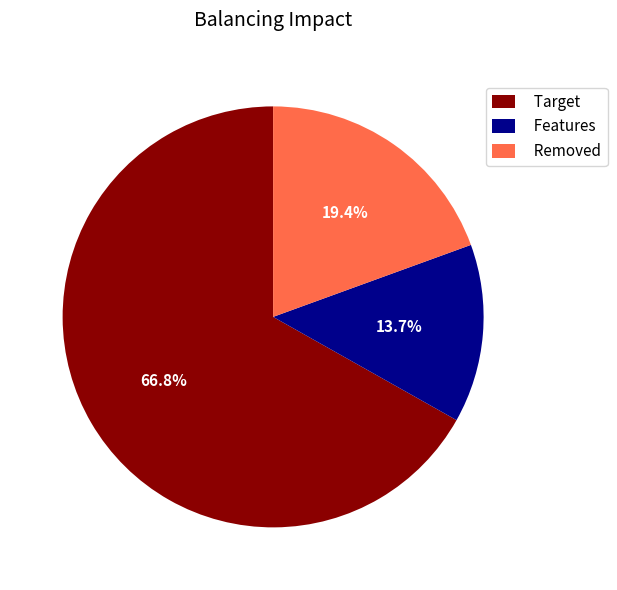

What percentage do Target and Features together represent?

80.6%